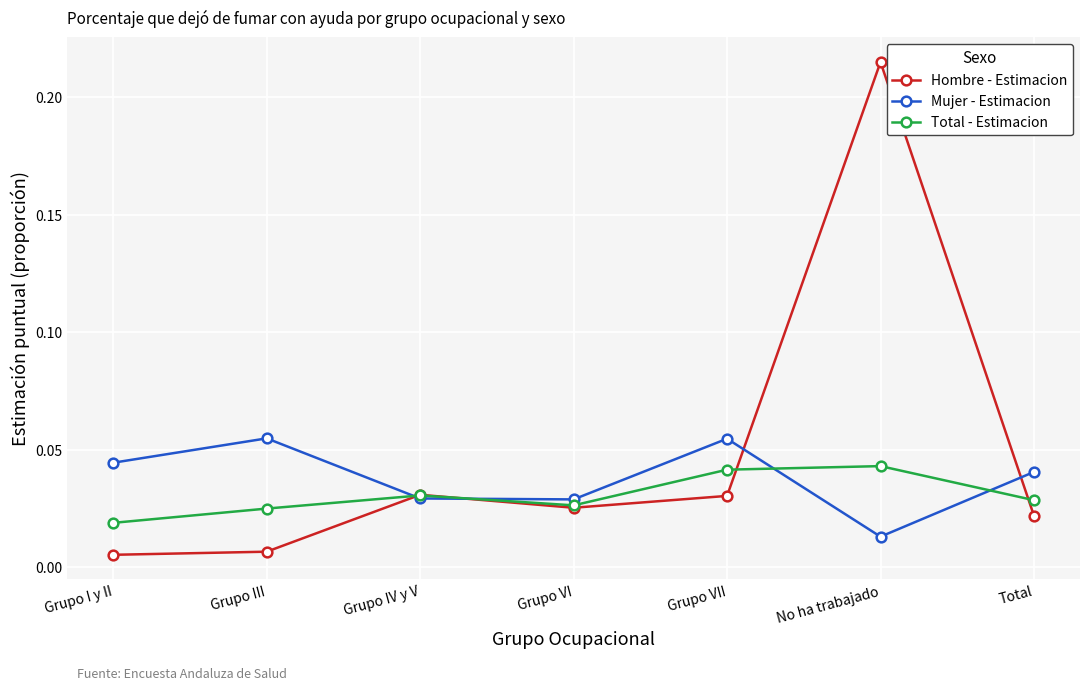

Which label corresponds to the largest value in the chart?

No ha trabajado